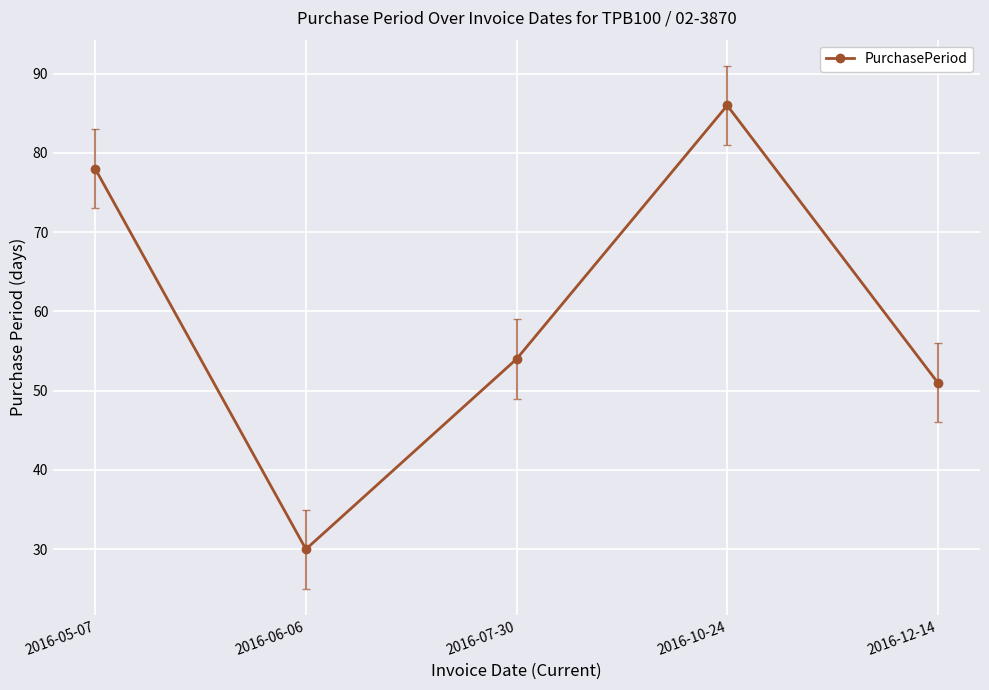

What is the change in value from 2016-10-24 to 2016-12-14?

-35